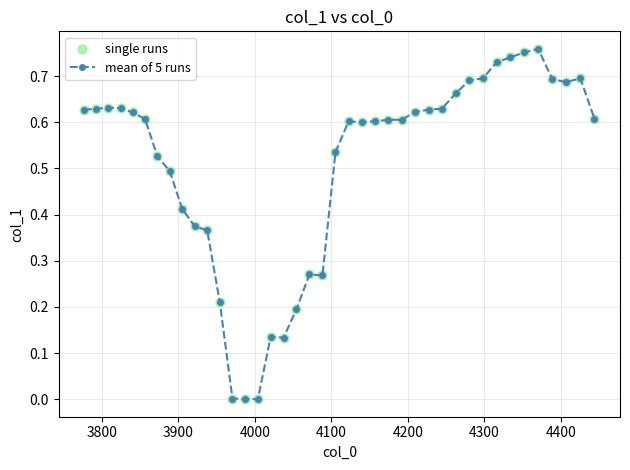

True or false: there are more than 0 points higher than both neighbors.

True